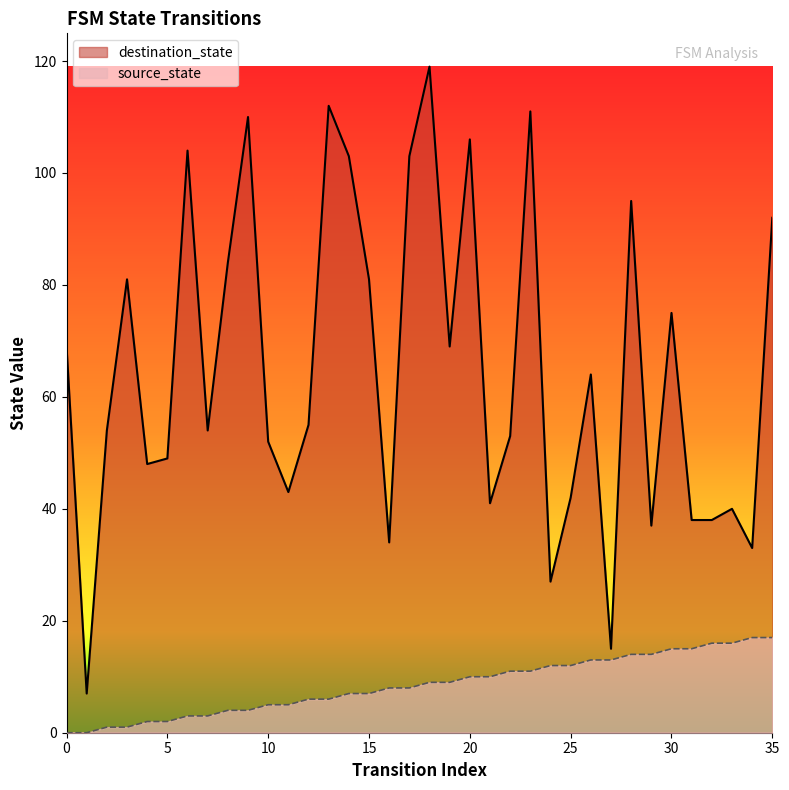

At which label is source_state closest to 8?

16